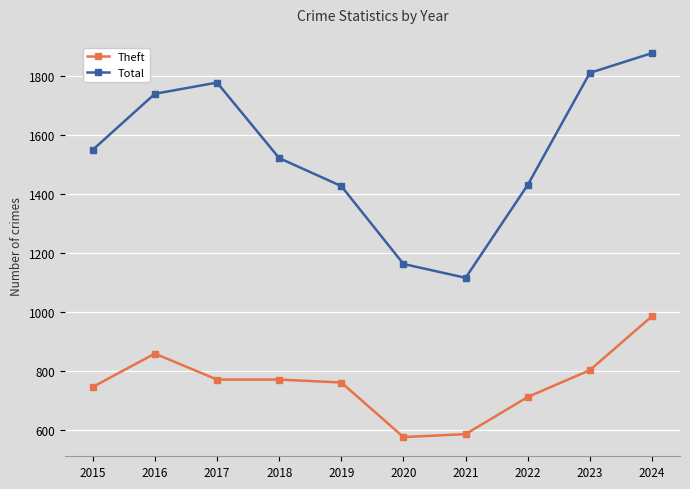

What are all the series names shown in the legend?

Theft, Total